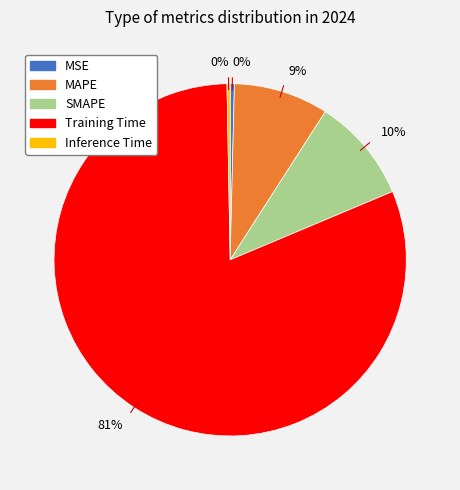

Does any single category account for the majority?

Yes